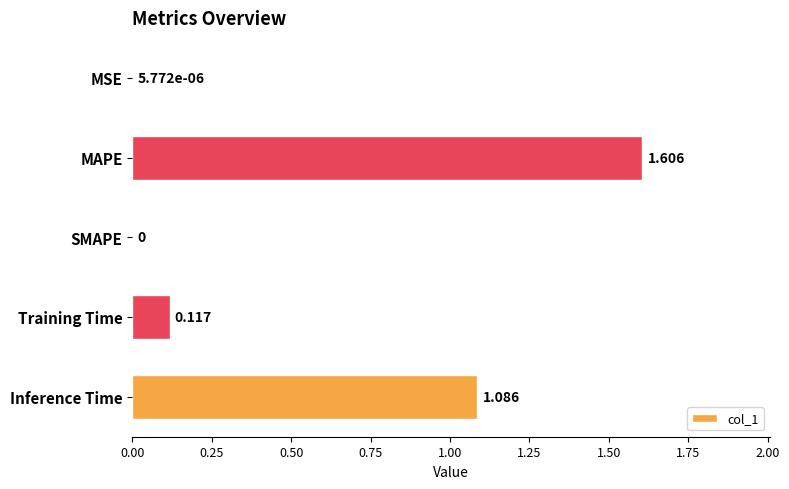

How many values exceed 0?

4